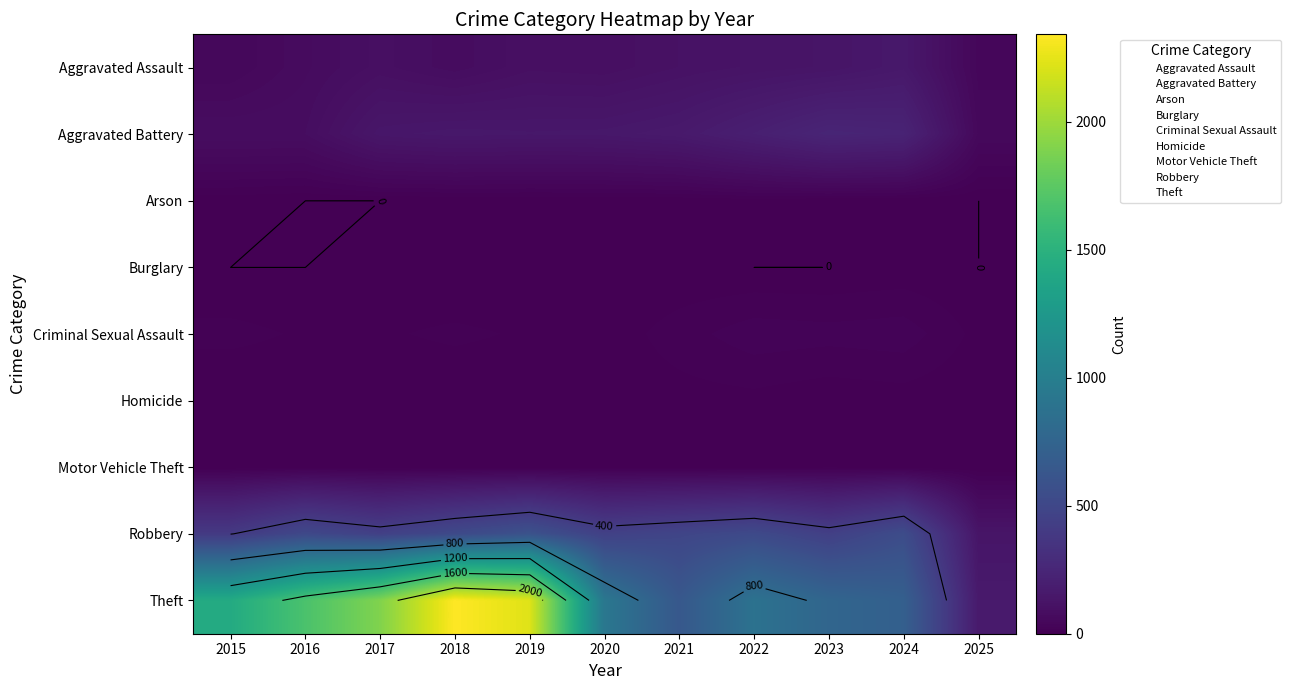

What is the sum of all Arson values?

16